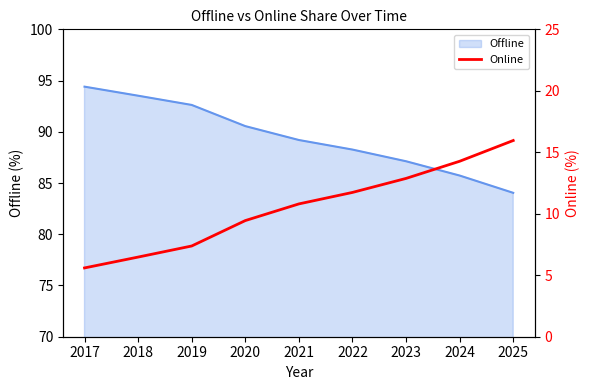

The Offline series shows 89.2 at 2021. True or false?

True